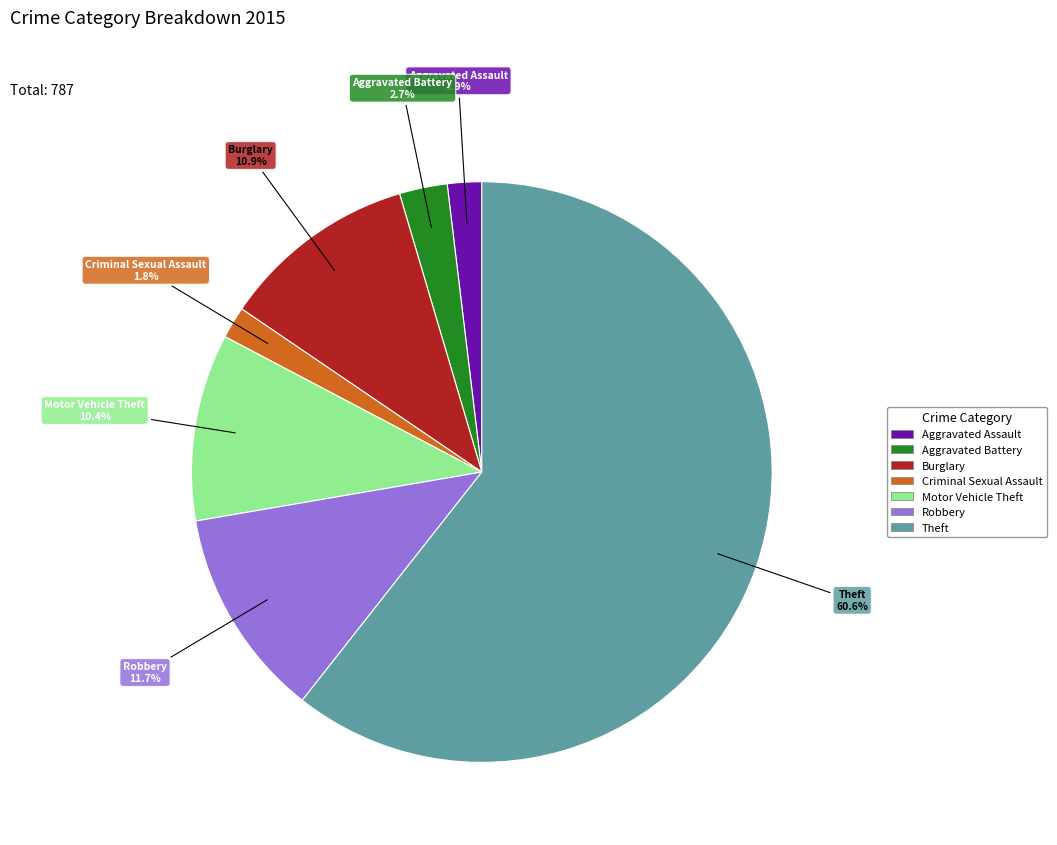

Is there a majority slice in this chart?

Yes